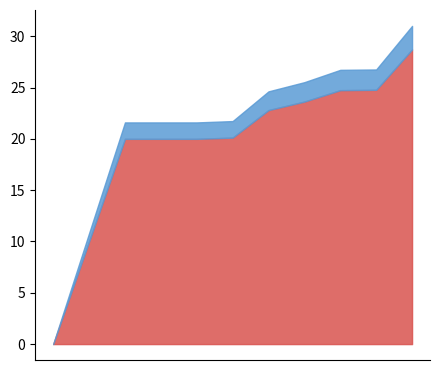

What is the sum of all values?

214.8